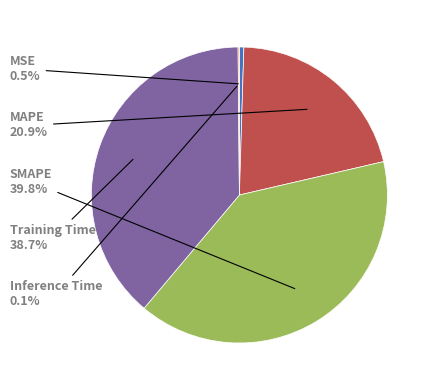

Does any single category account for the majority?

No